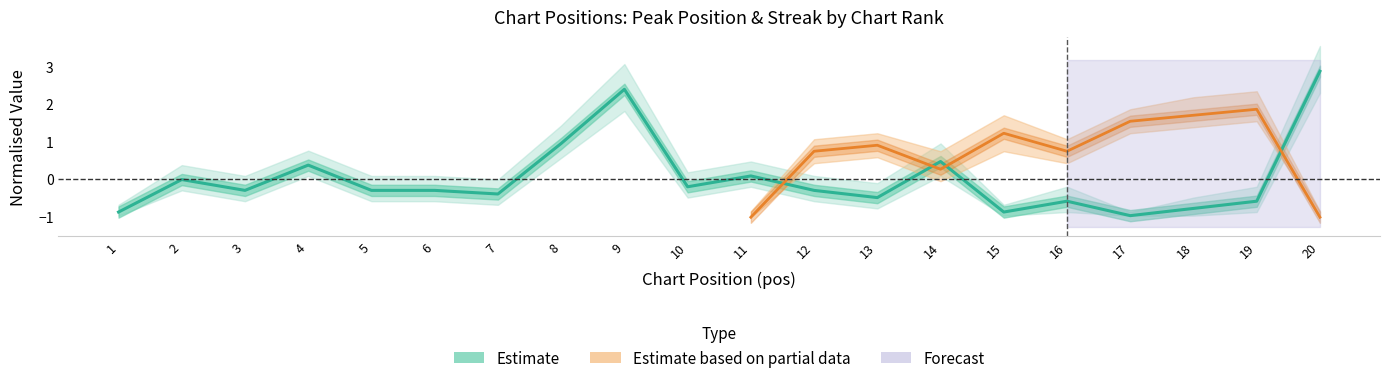

Is this an area chart (filled region under the line)?

No